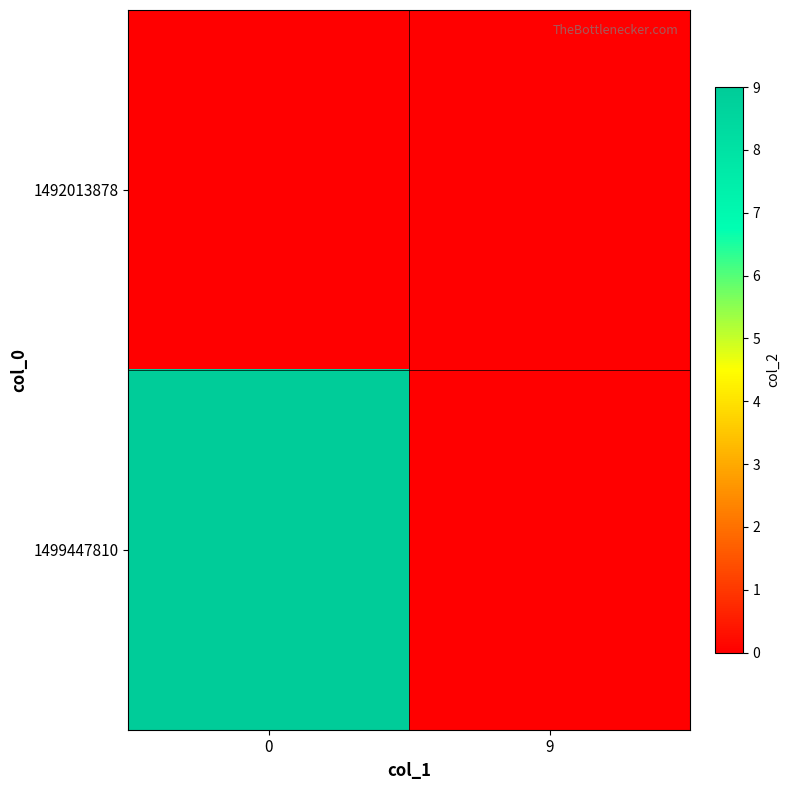

Reading left to right, list all the values displayed in this chart.

1492013878: 0=0	9=0
1499447810: 0=9	9=0